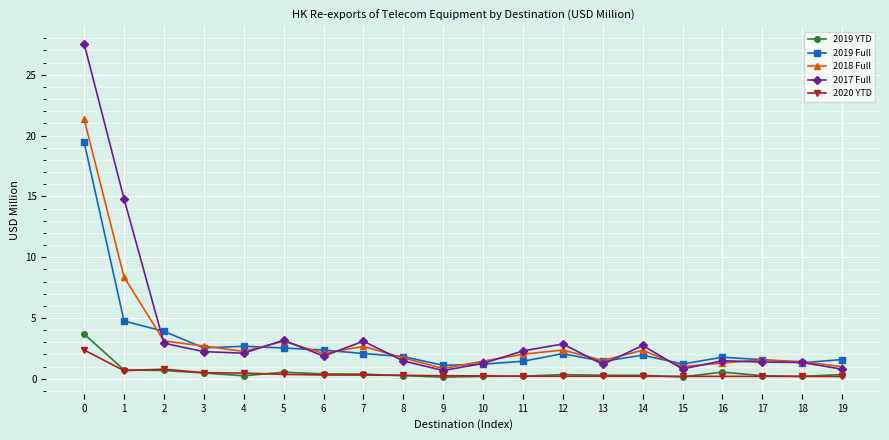

How many series are shown in this chart?

5